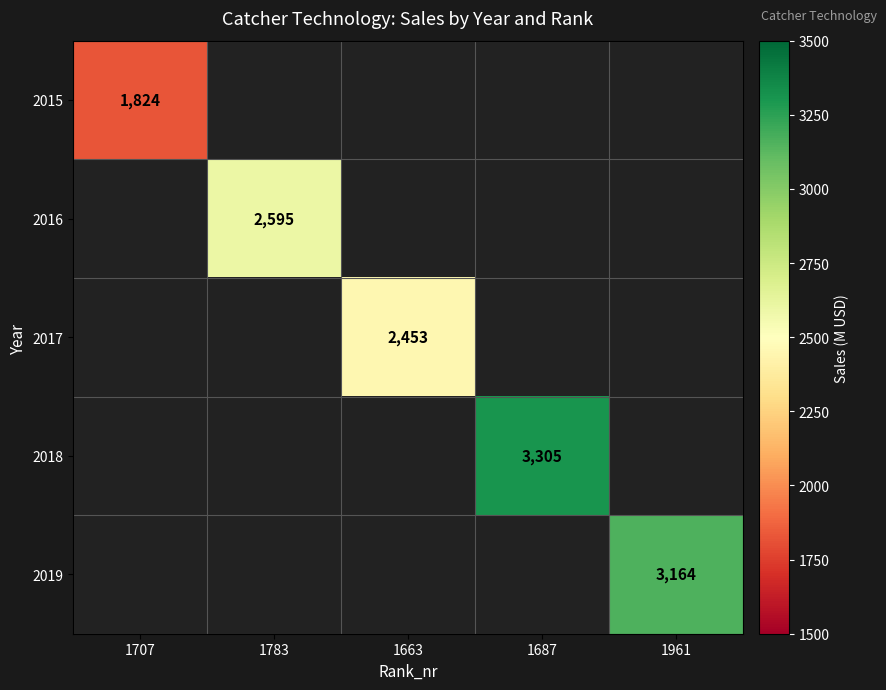

The value of 2017 at 1663 is 3642. True or false?

False